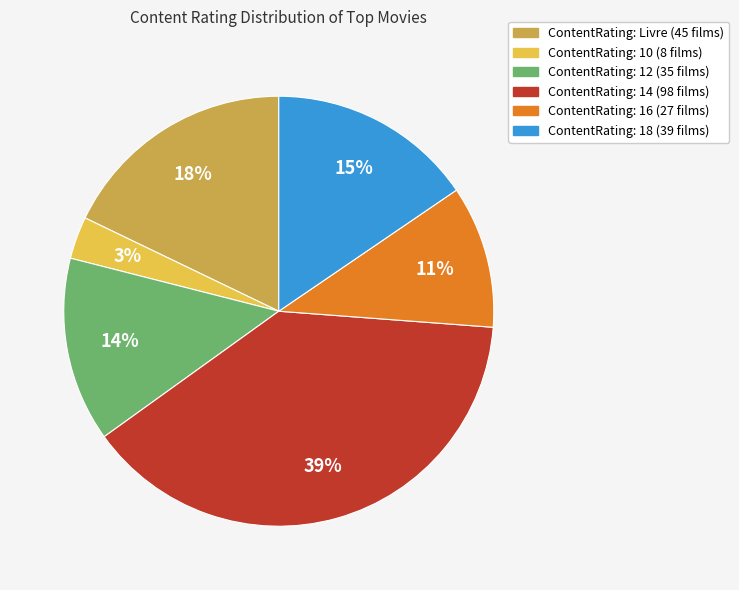

Is there a majority slice in this chart?

No